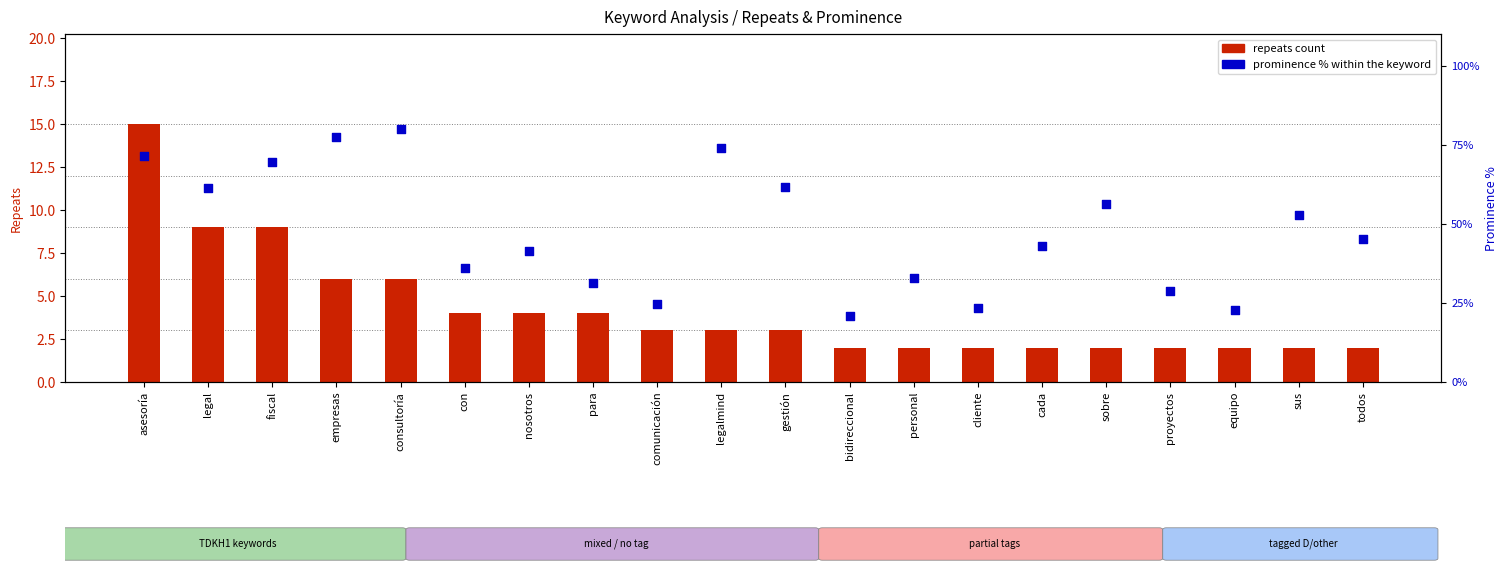

Which series has the widest spread of Y values?

prominence %